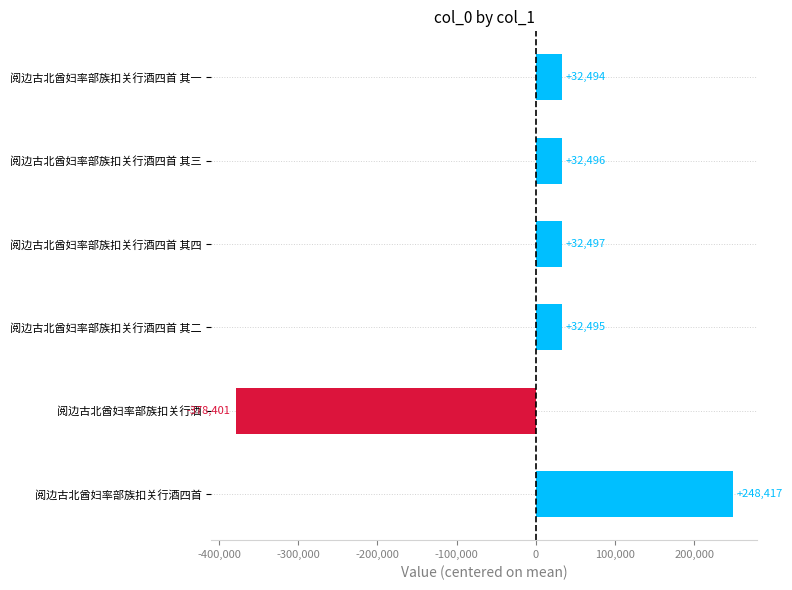

What is the greatest value displayed?

248417.3